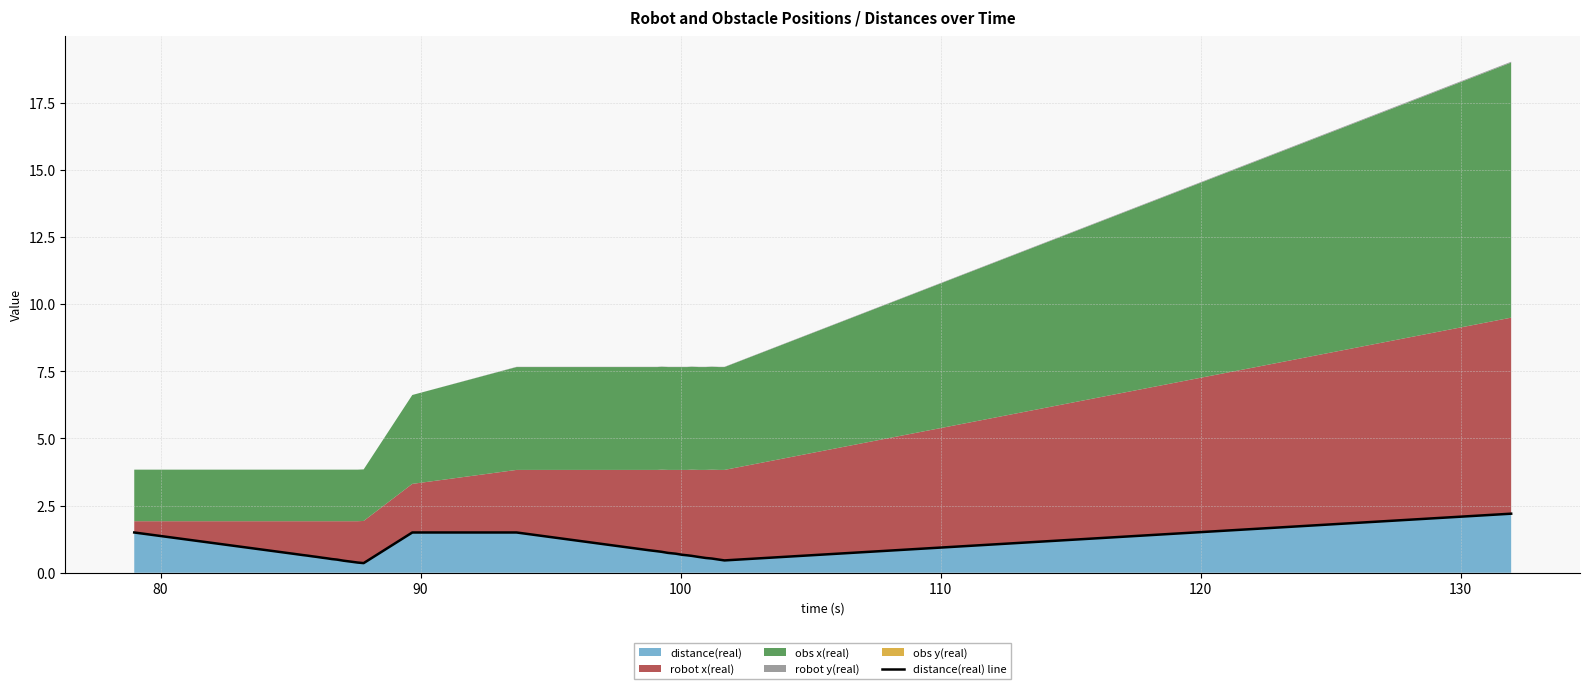

What is the sum of all values?

22.1